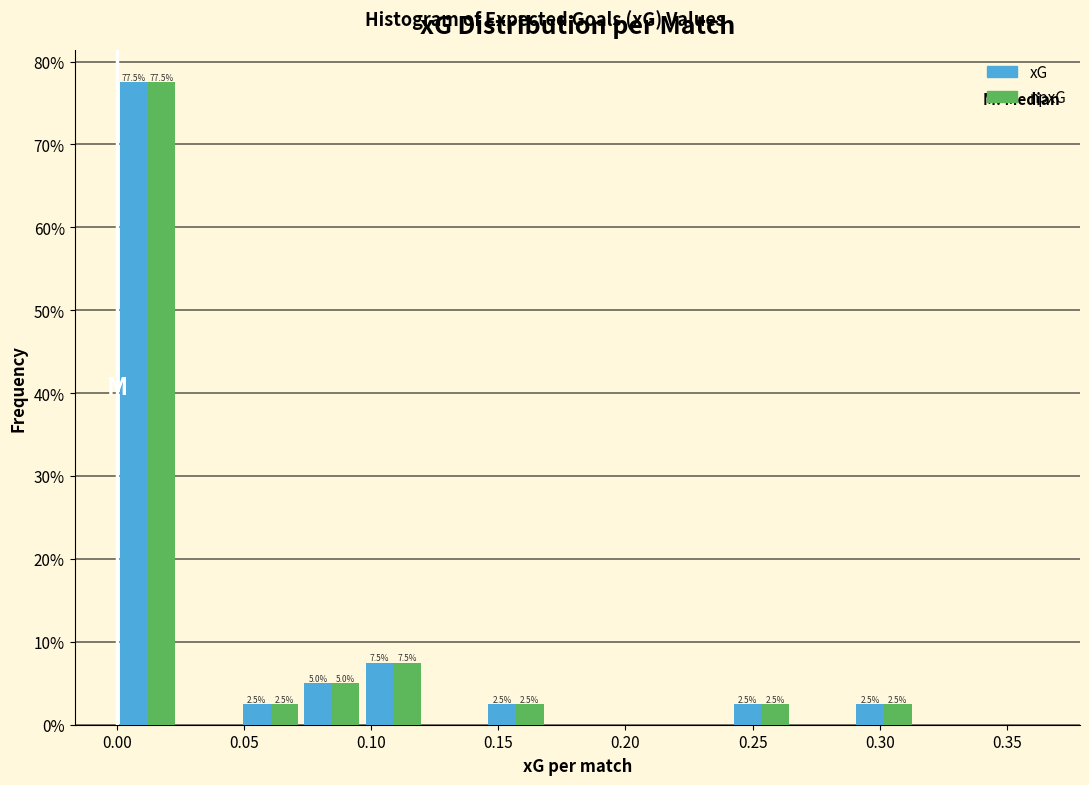

In the xG series, which range on the x-axis has the tallest bar?

0.000 to 0.025